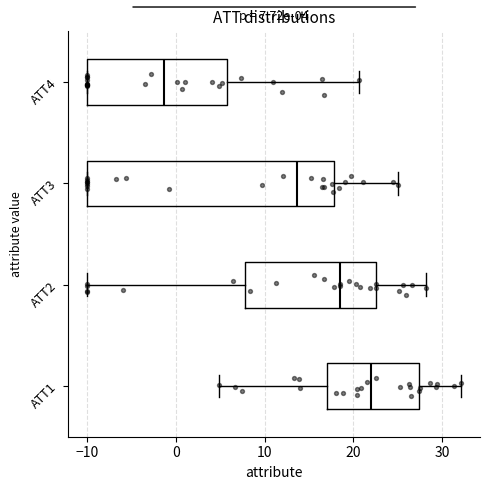

Which box's median line is the furthest to the right?

ATT1